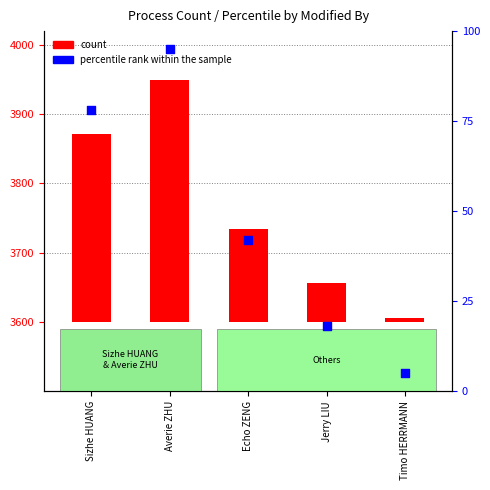

Between Jerry LIU and Averie ZHU, which is larger?

Averie ZHU